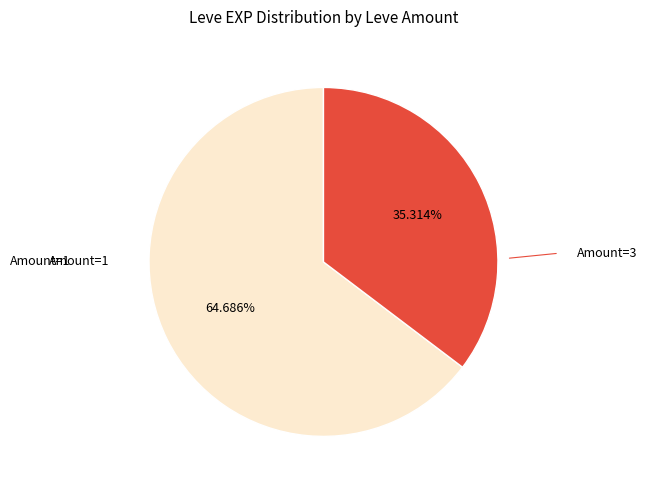

Does Amount=1 represent more than half of the total?

Yes